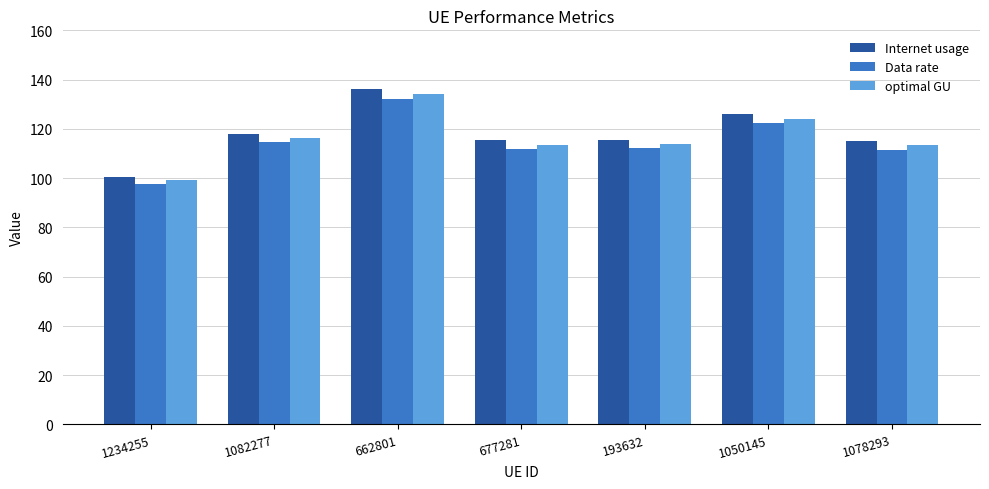

The value of optimal GU at 677281 is 32.1. True or false?

False